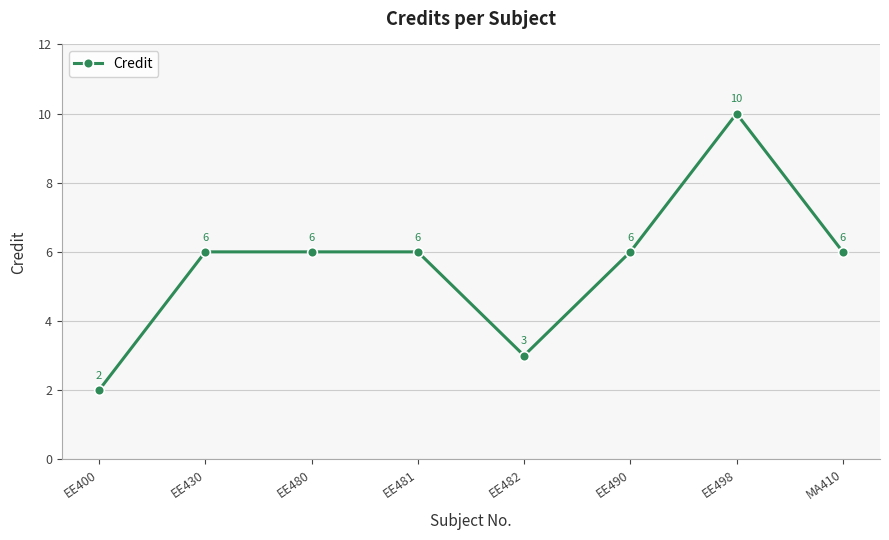

At which category does the data reach its first local valley?

EE482